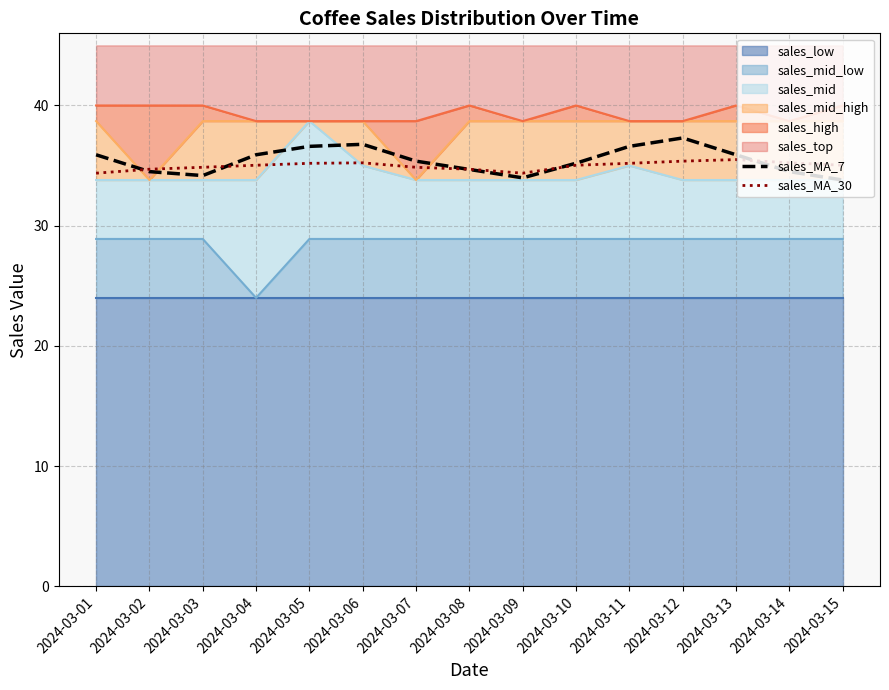

The sales_MA_30 series shows 46.7 at 2024-03-14. True or false?

False